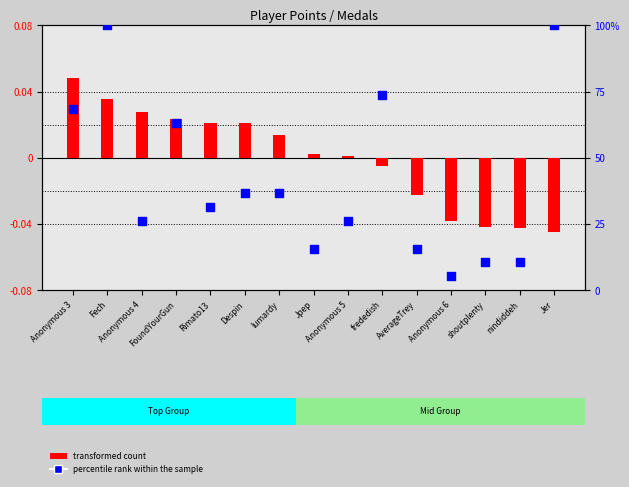

Which series has the widest spread of Y values?

percentile rank within the sample